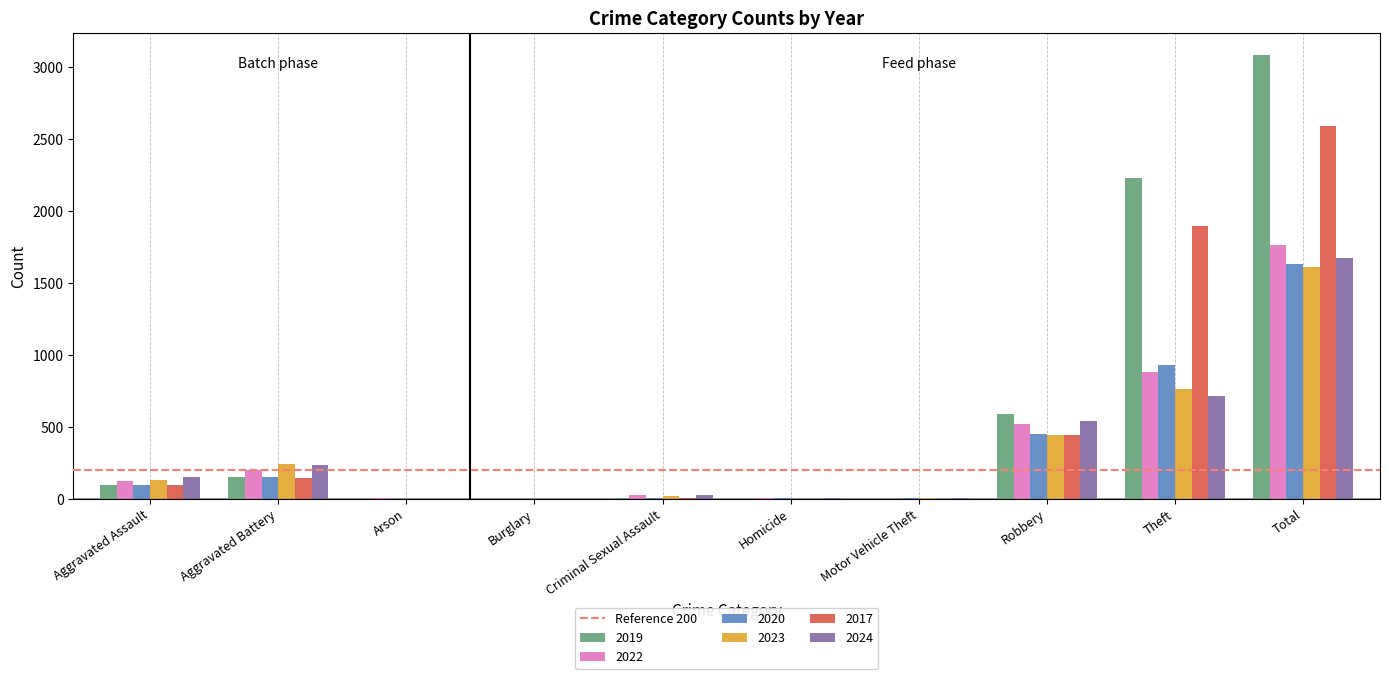

At which category is the sum across all series the highest?

Total